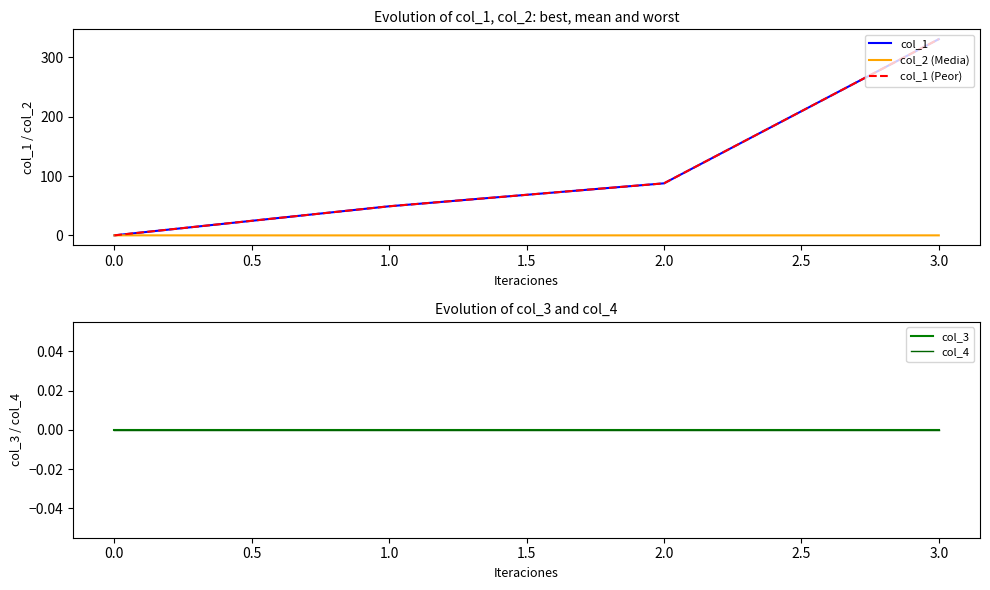

True or false: col_1 has more than 0 interior local peaks.

False